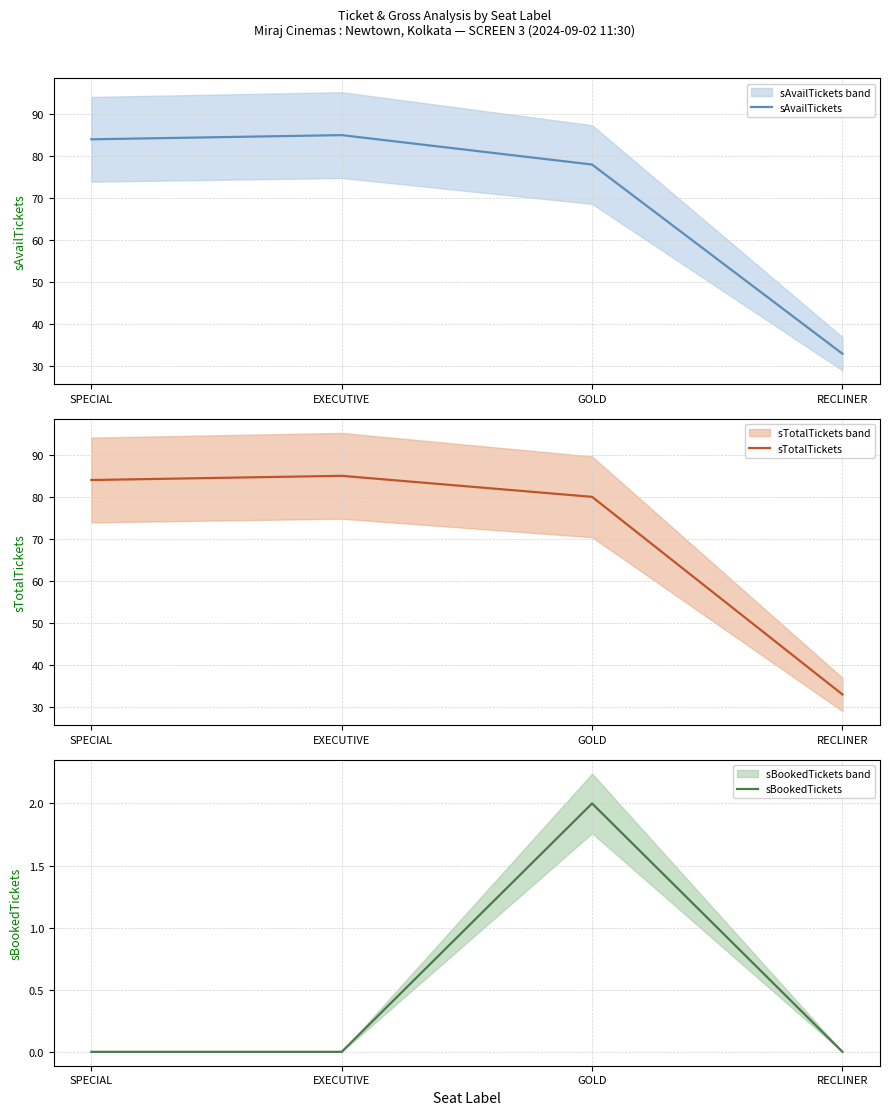

At which category does sAvailTickets reach its first local peak?

EXECUTIVE